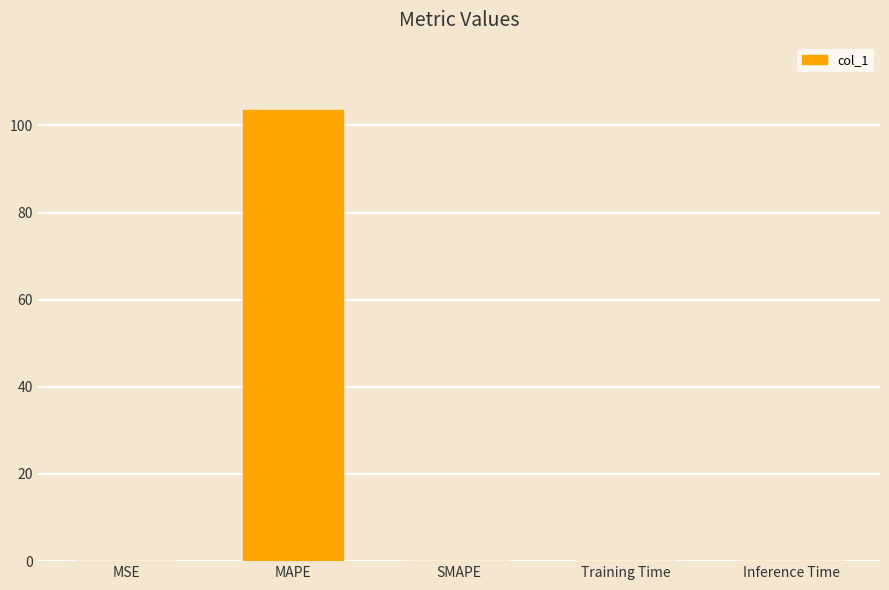

What is the greatest value displayed?

103.5